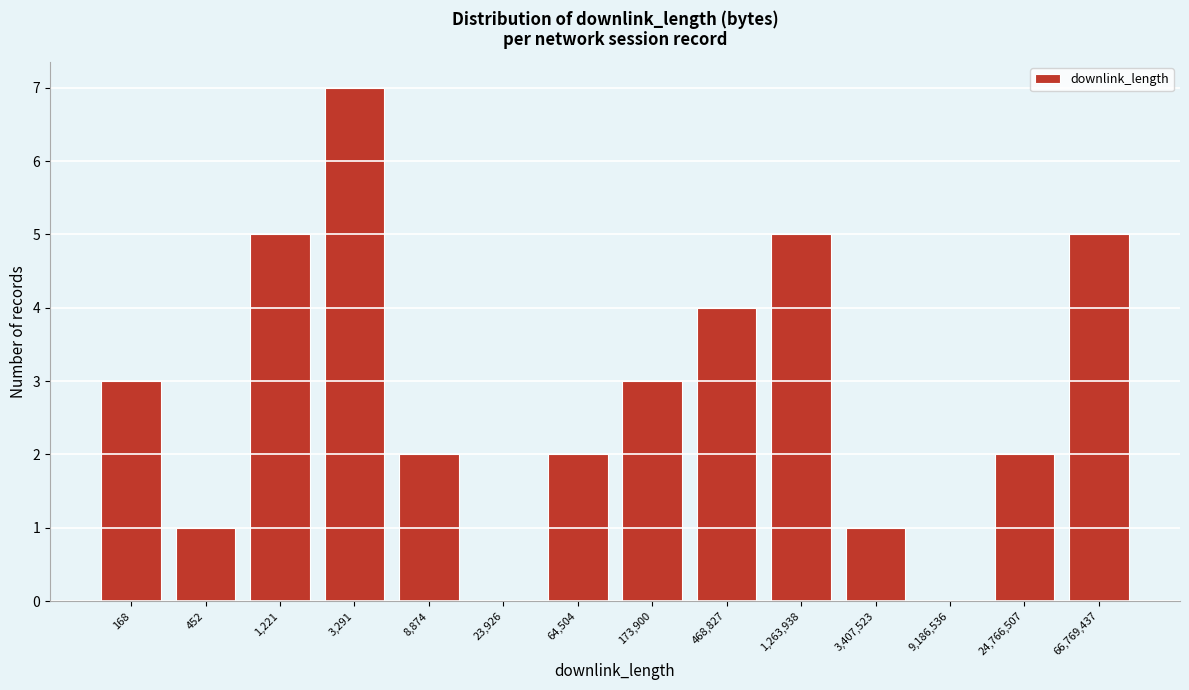

Reading left to right, transcribe all the data shown in this chart.

168=3	452=1	1,221=5	3,291=7	8,874=2	23,926=0	64,504=2	173,900=3	468,827=4	1,263,938=5	3,407,523=1	9,186,536=0	24,766,507=2	66,769,437=5